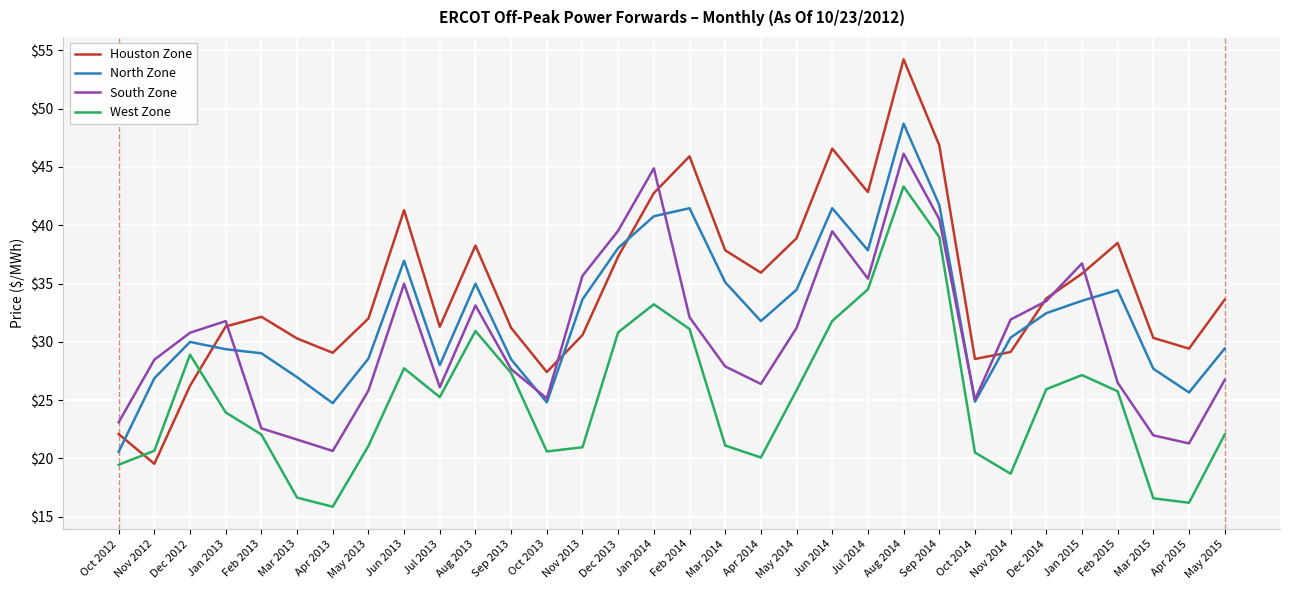

Where is the first local maximum for West Zone?

Dec 2012